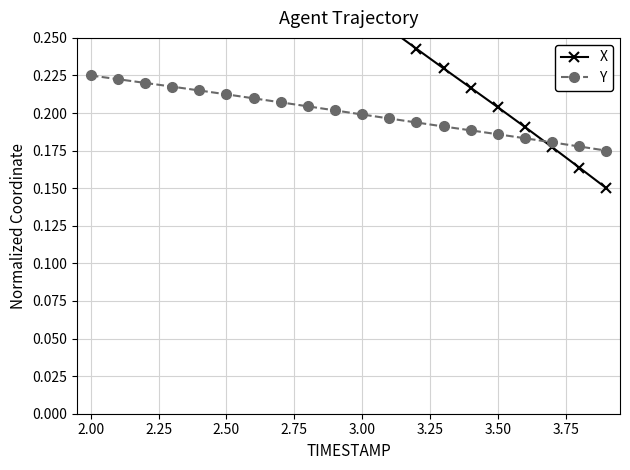

Count the Y values in the range 0 to 1.

20